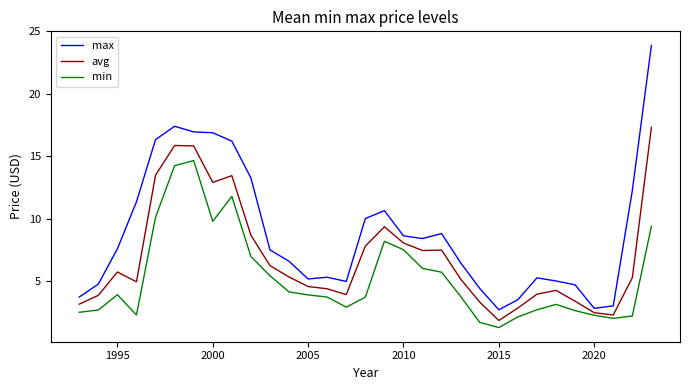

Does the chart have visible grid lines?

No